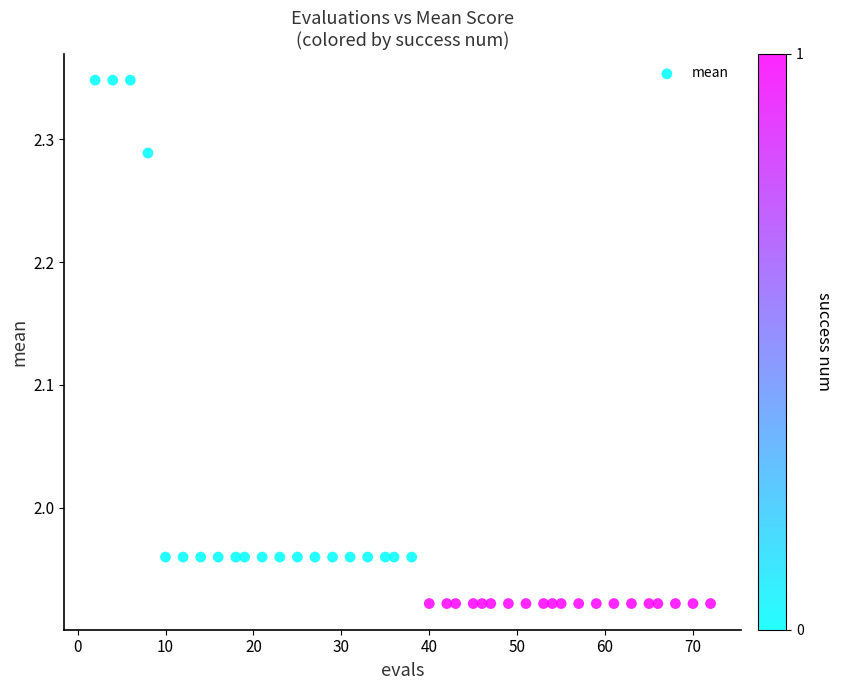

What is the range of X values (max minus min)?

70.0